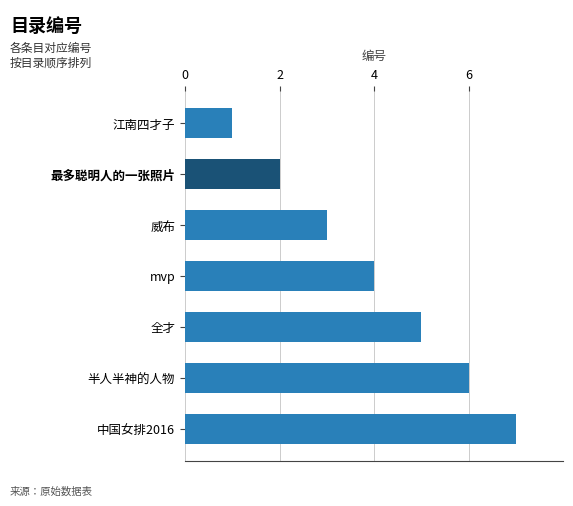

True or false: the data shows 3 at 威布.

True